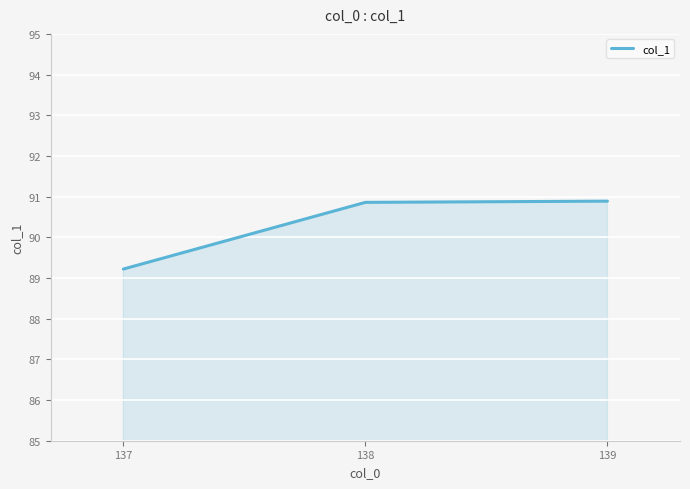

What is the greatest value displayed?

90.9